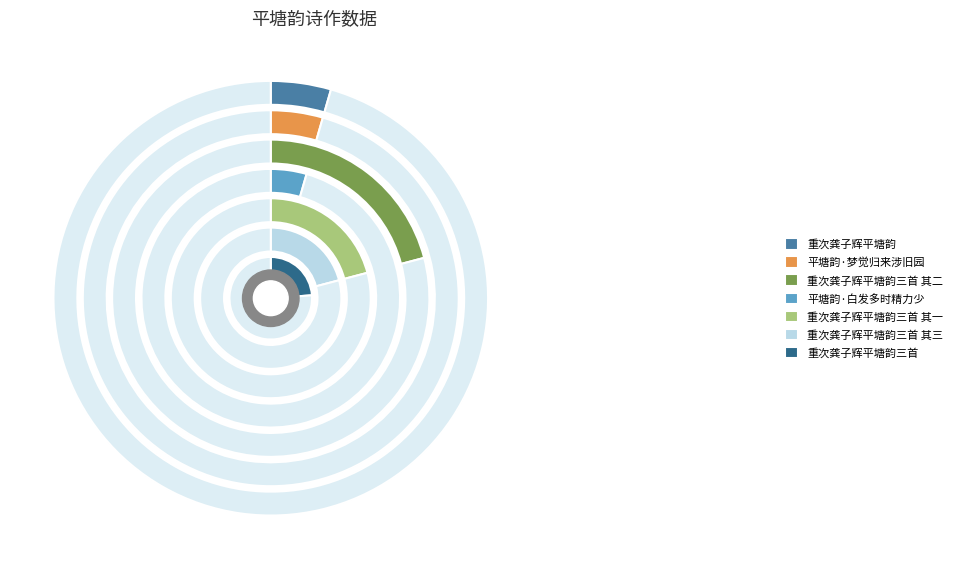

Is the sum of 重次龚子辉平塘韵三首 其一 and 平塘韵·梦觉归来涉旧园 greater than half?

No